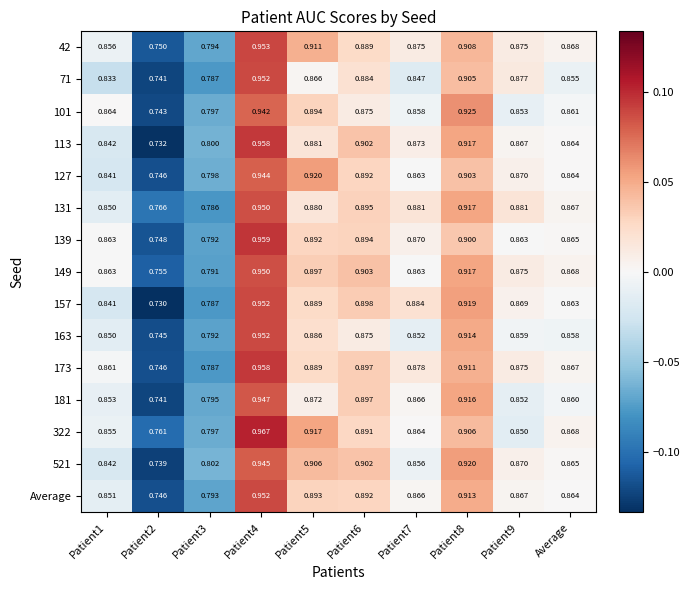

How many distinct data groups are displayed?

15